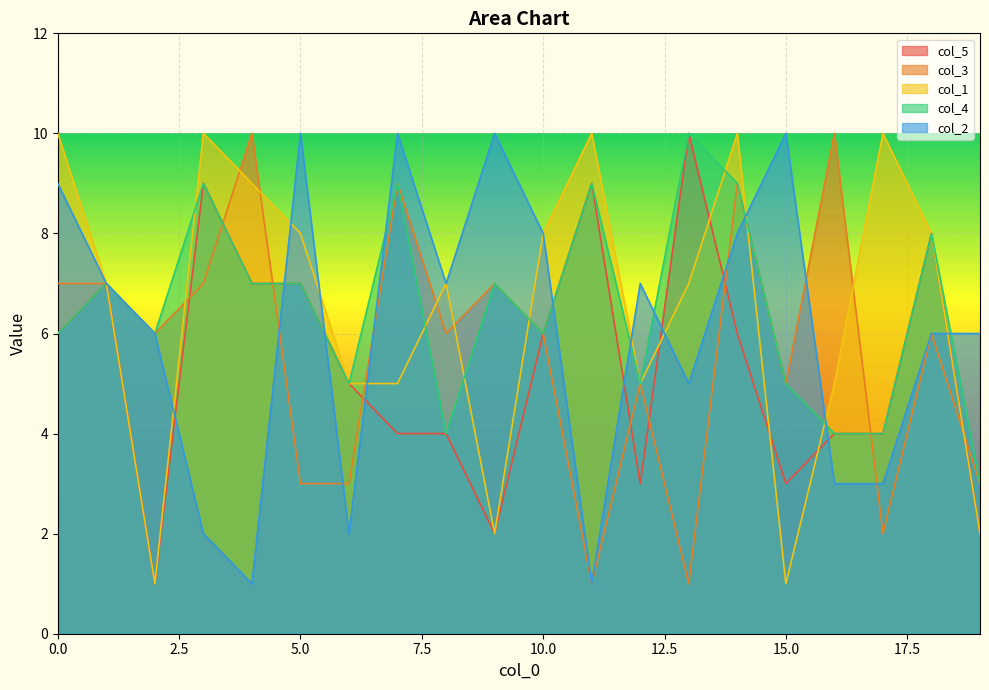

Where is the first local minimum for col_5?

2